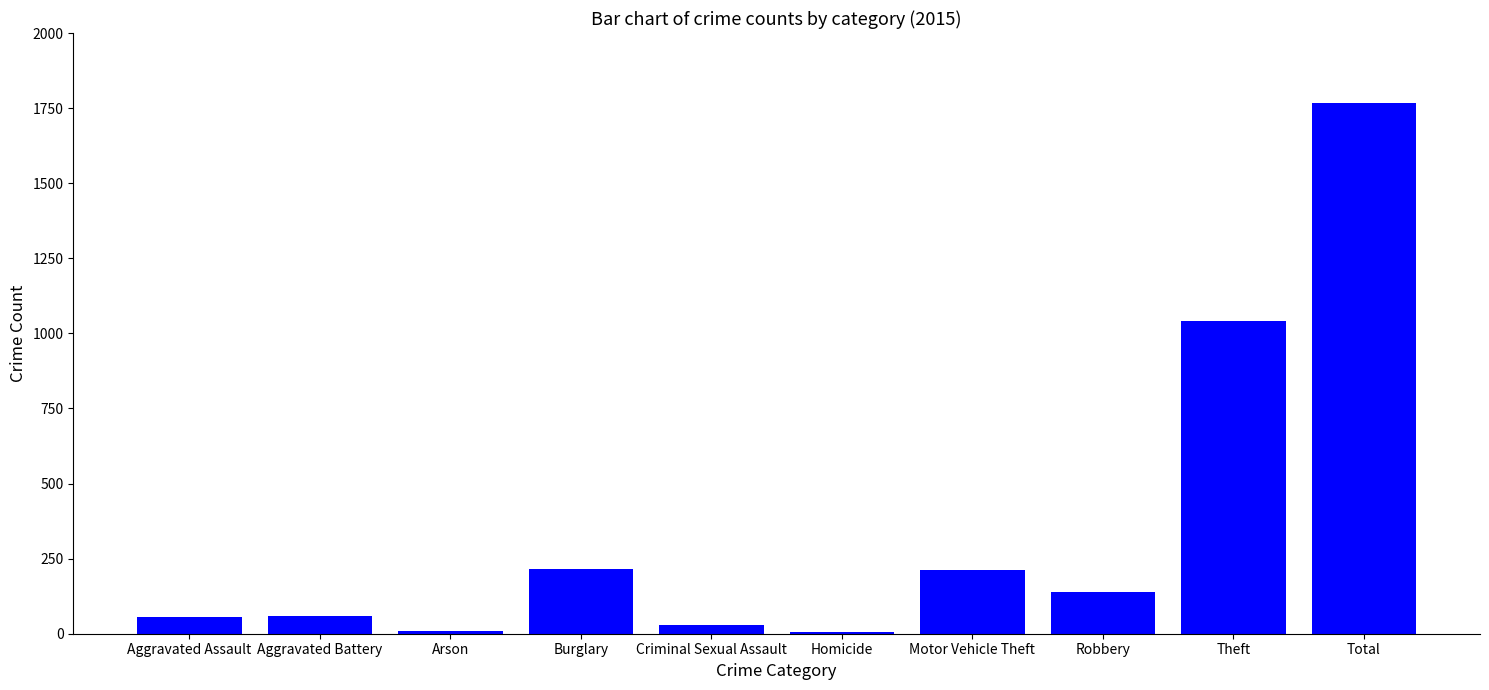

What is the greatest value displayed?

1768